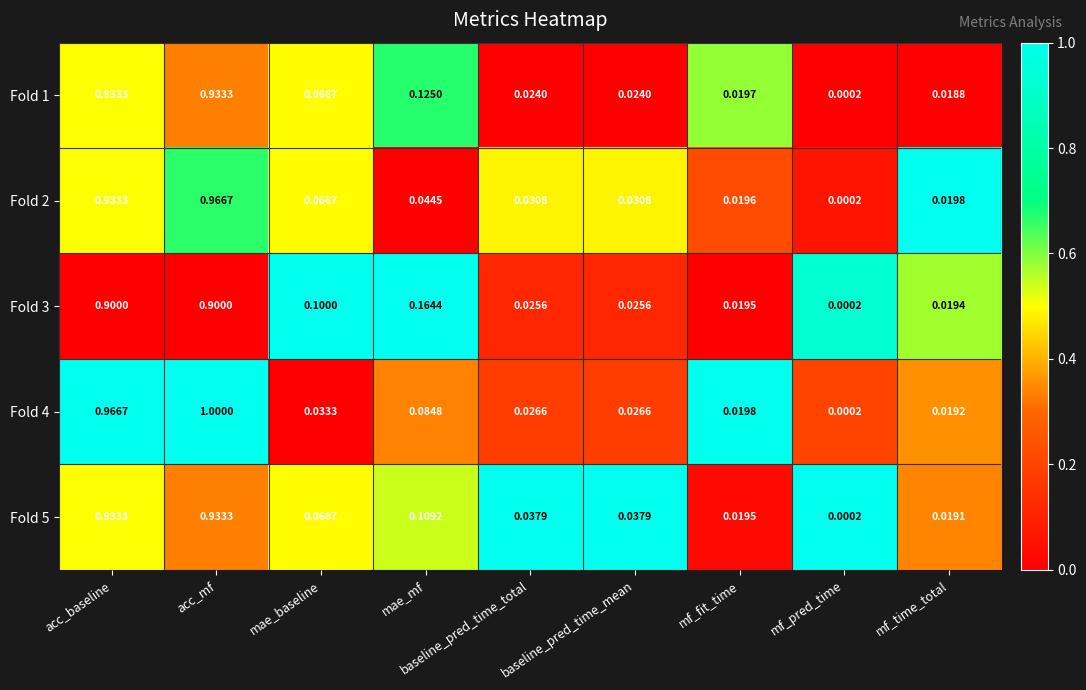

Which series has the largest total across all categories?

Fold 4